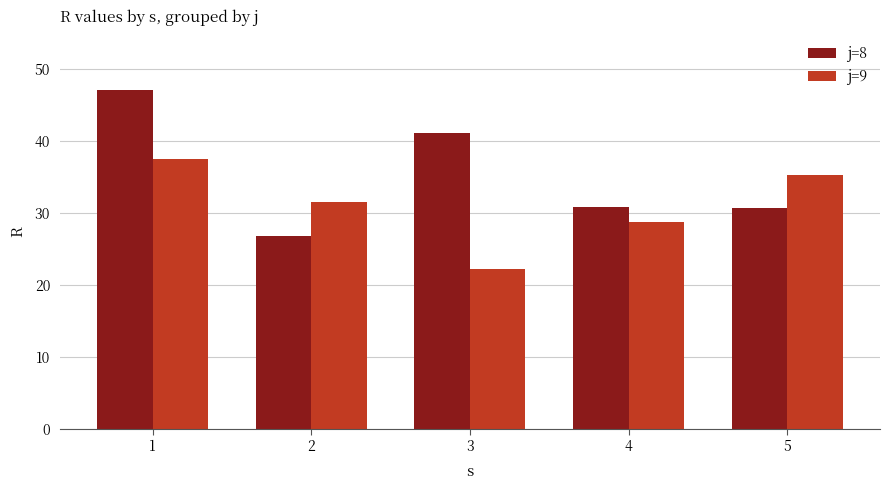

List the series in order of their peak value, highest first.

j=8, j=9